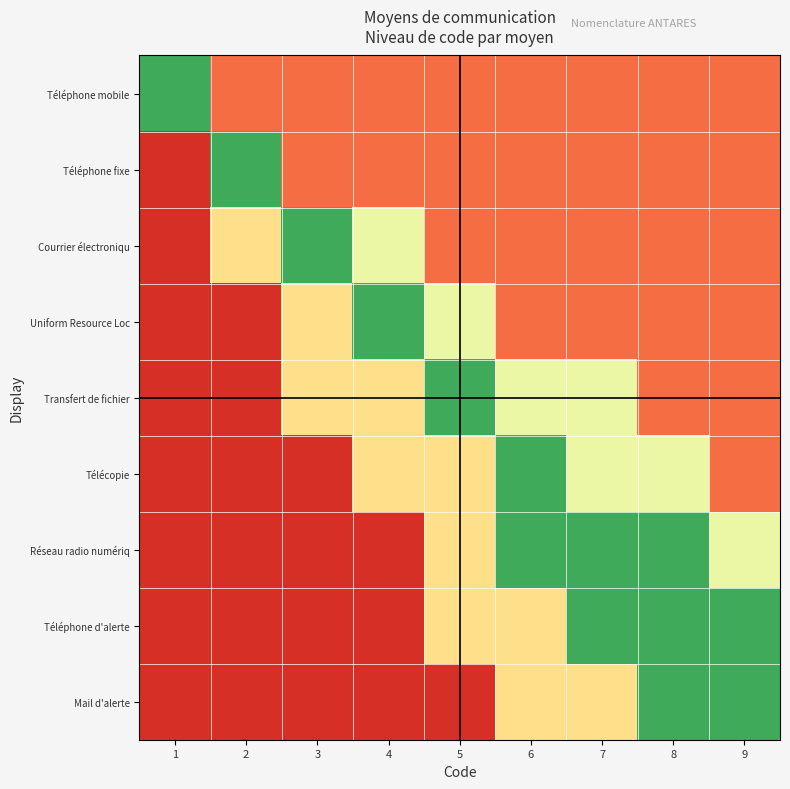

At how many categories does at least one series exceed 0?

9